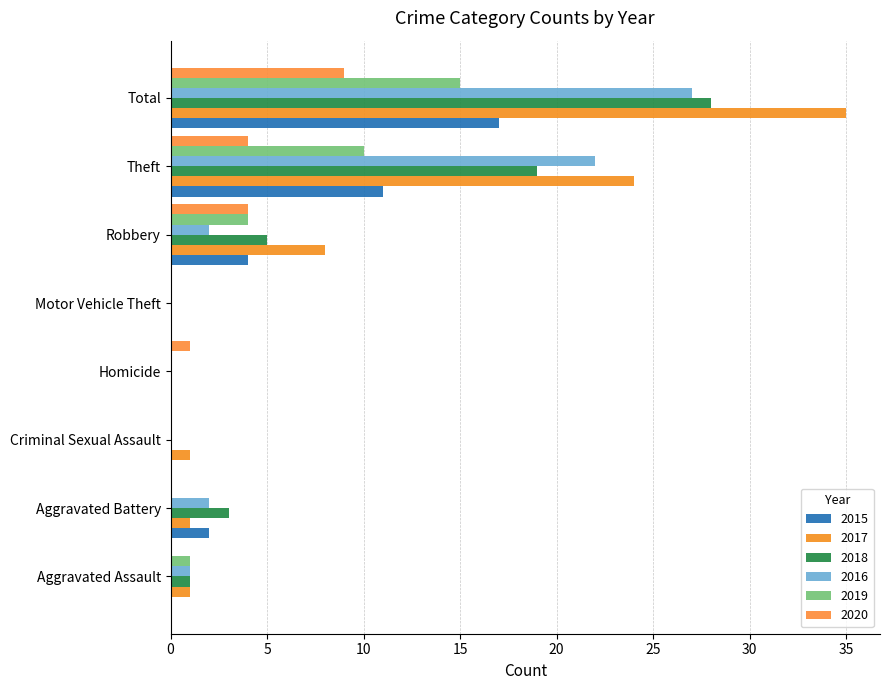

The 2017 series shows 33 at Theft. True or false?

False